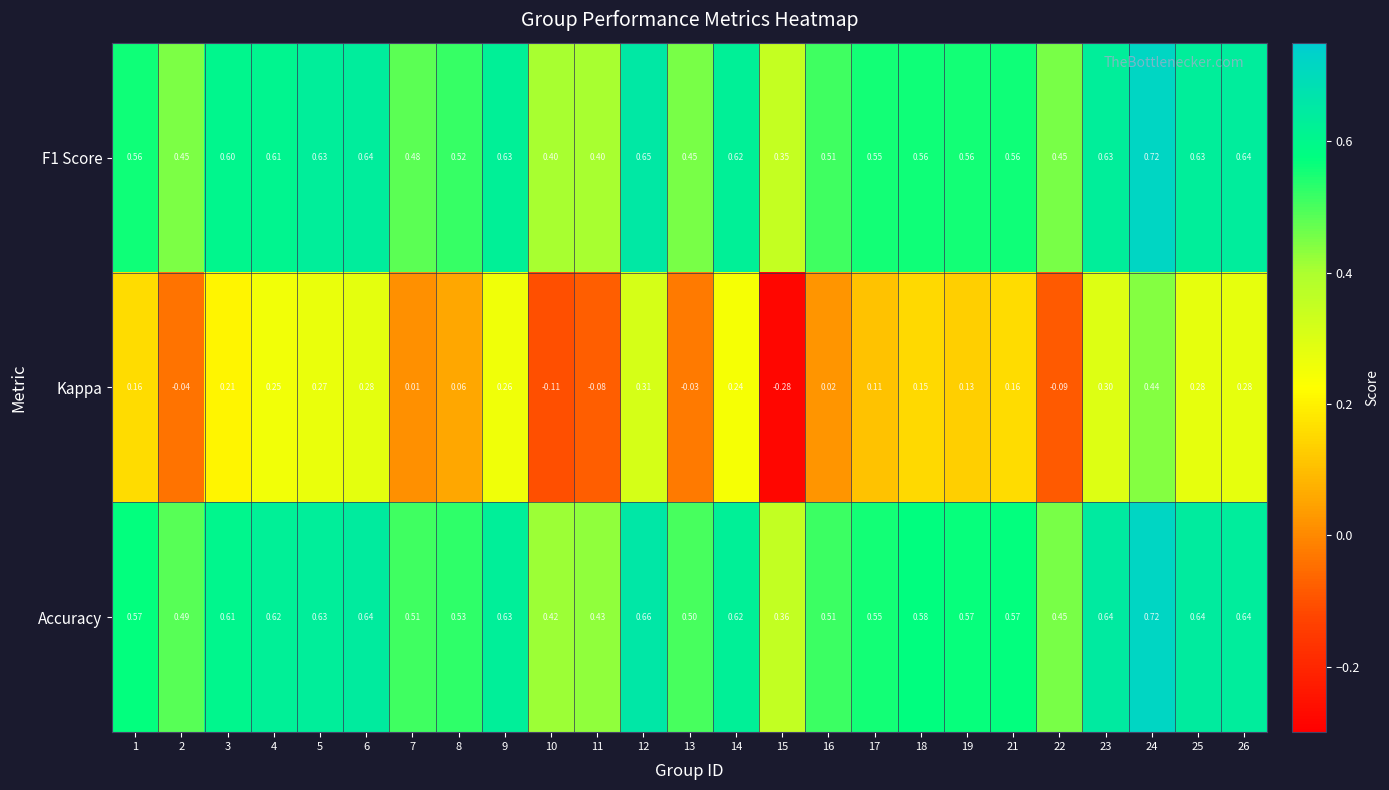

Between 2 and 9, which series saw the biggest shift?

Kappa